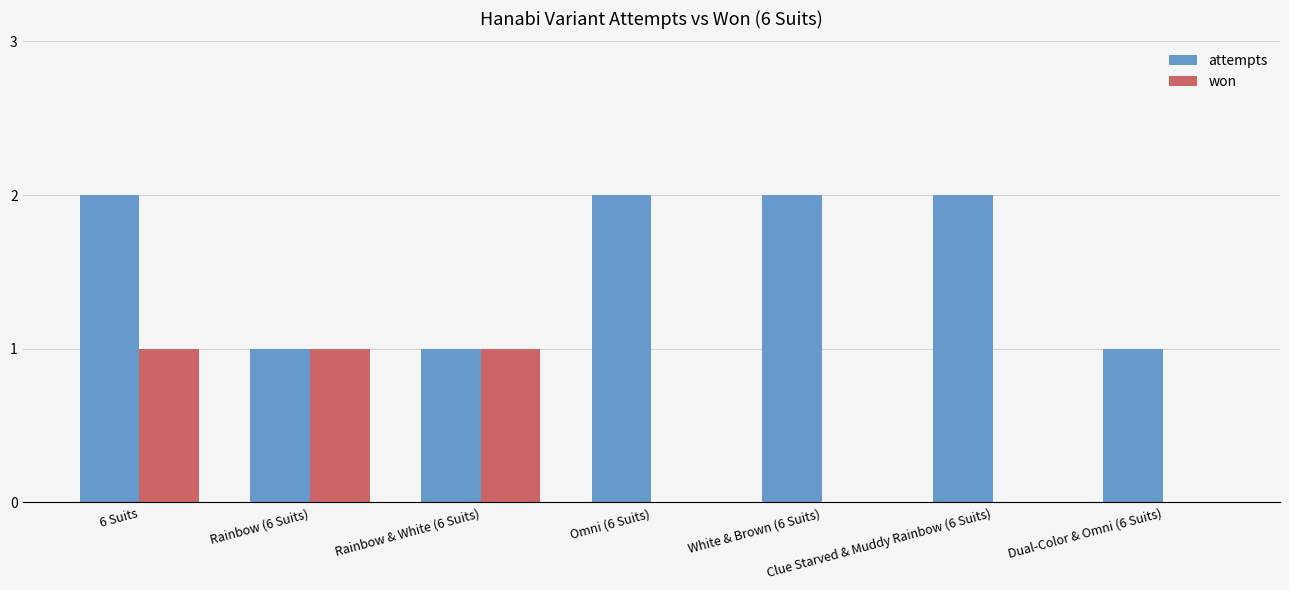

Are the bars grouped side by side (vs. stacked)?

Yes